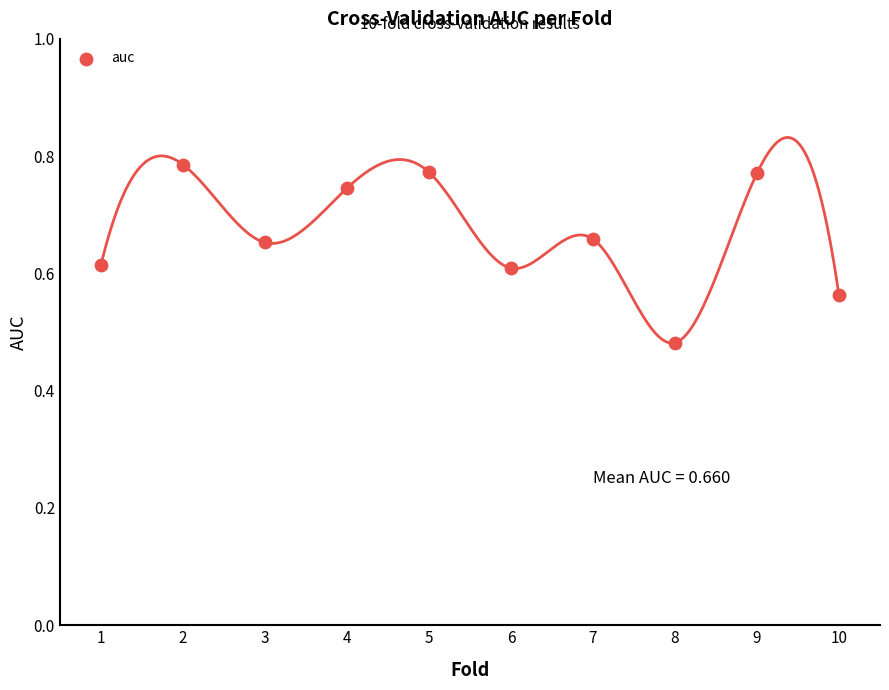

What is the range of X values (max minus min)?

9.0